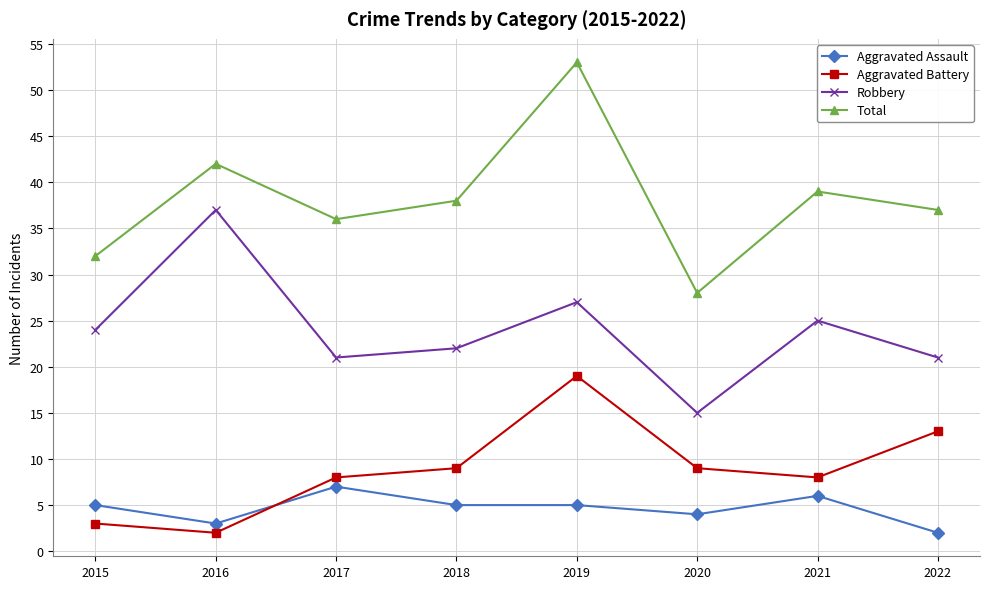

What is the value of the Robbery point at the 6th from the left?

15